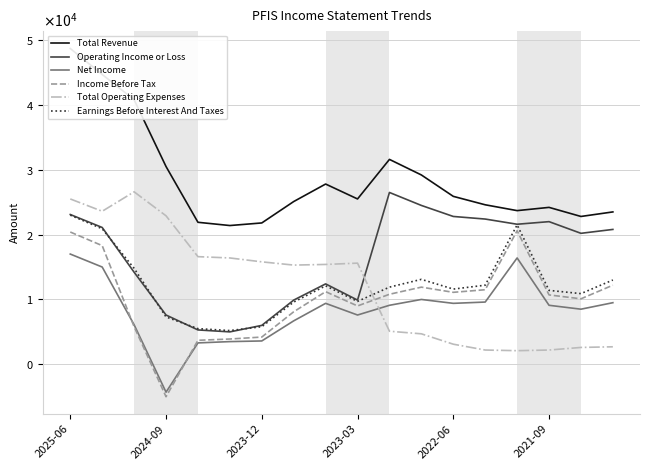

In Operating Income or Loss, how many points are lower than both neighbors (excluding endpoints)?

4